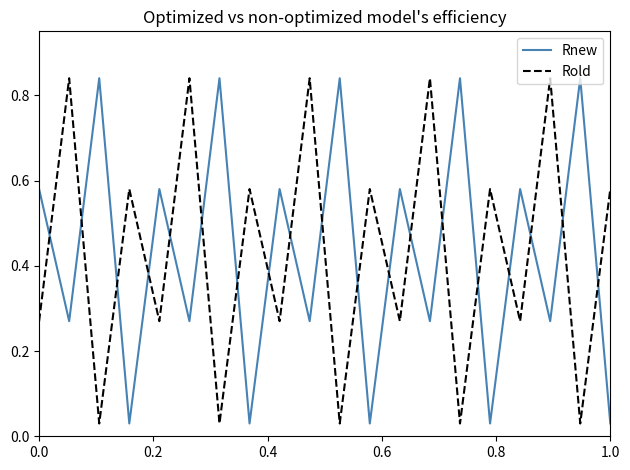

True or false: Rnew and Rold intersect in this chart.

True